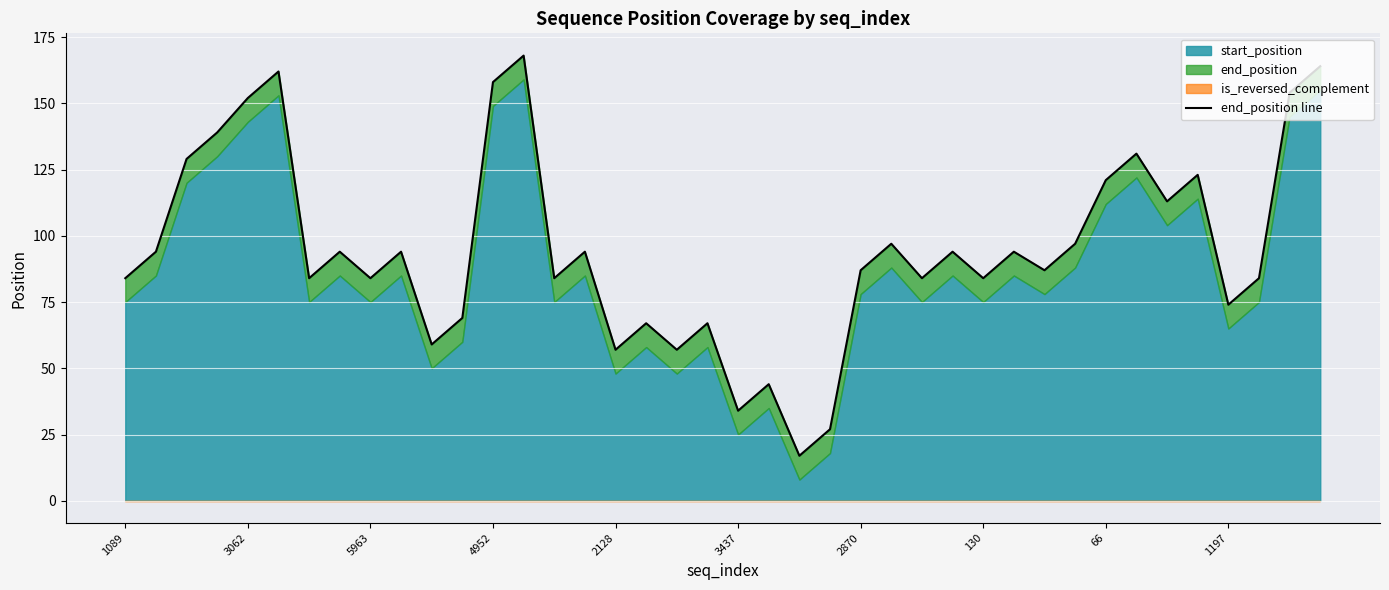

How many lines are shown in the chart?

1